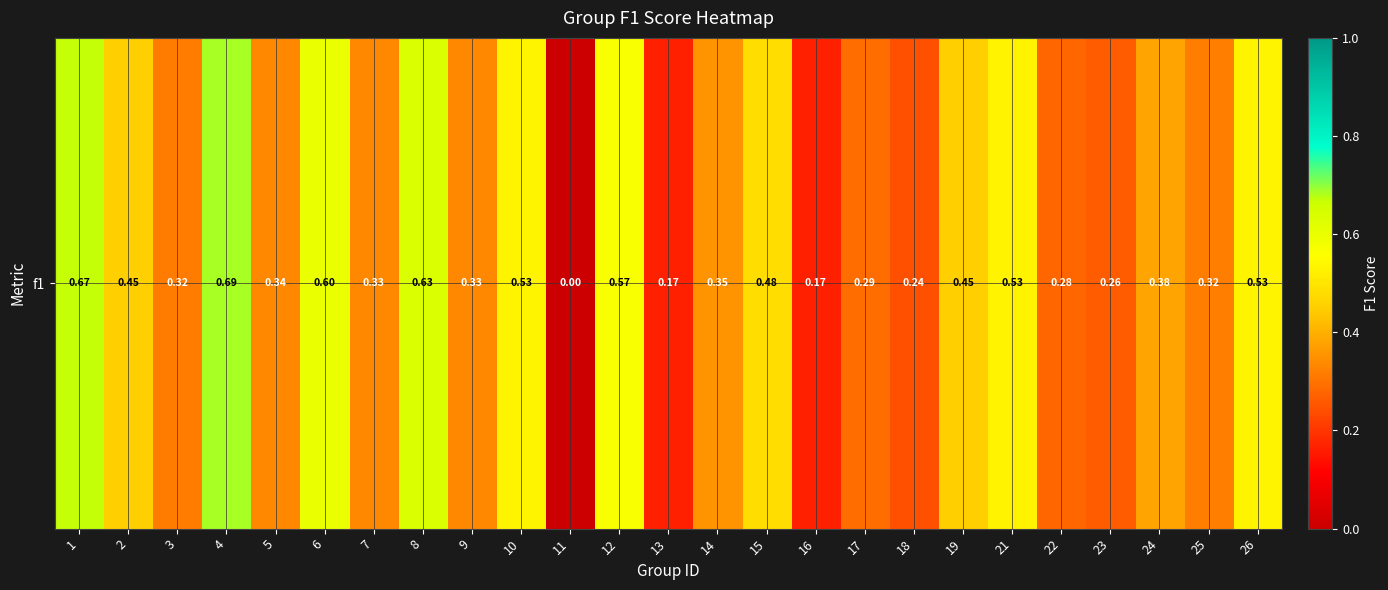

List the labels in order of value, smallest first.

11, 13, 16, 18, 23, 22, 17, 3, 25, 7, 9, 5, 14, 24, 19, 2, 15, 21, 10, 26, 12, 6, 8, 1, 4